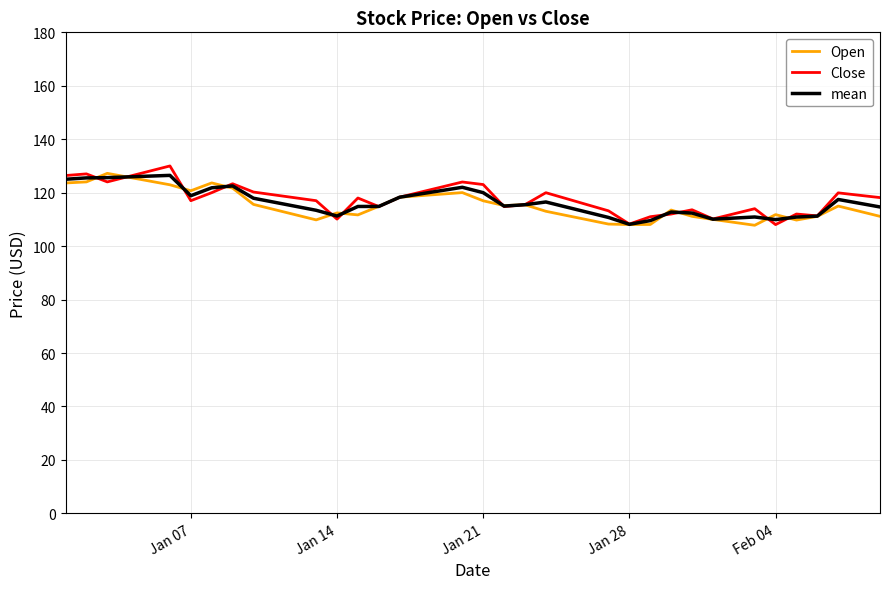

What is the minimum value shown in the chart?

107.8